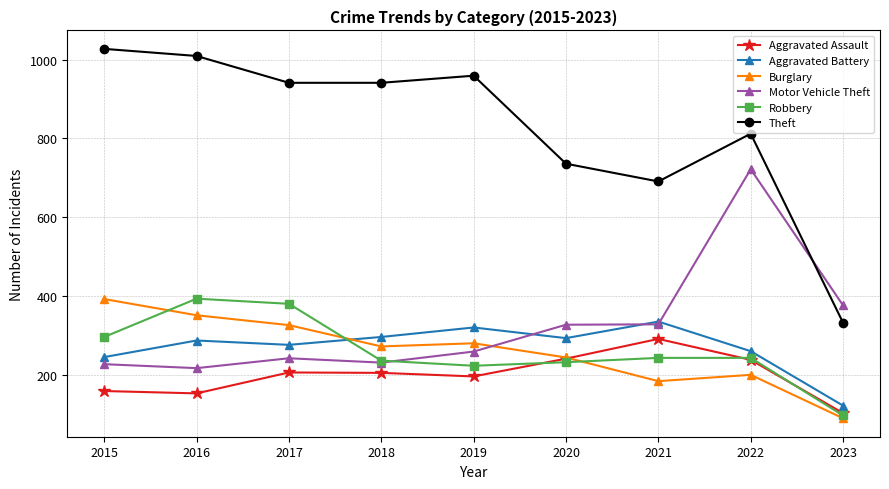

Which series changed the most between 2016 and 2019?

Robbery